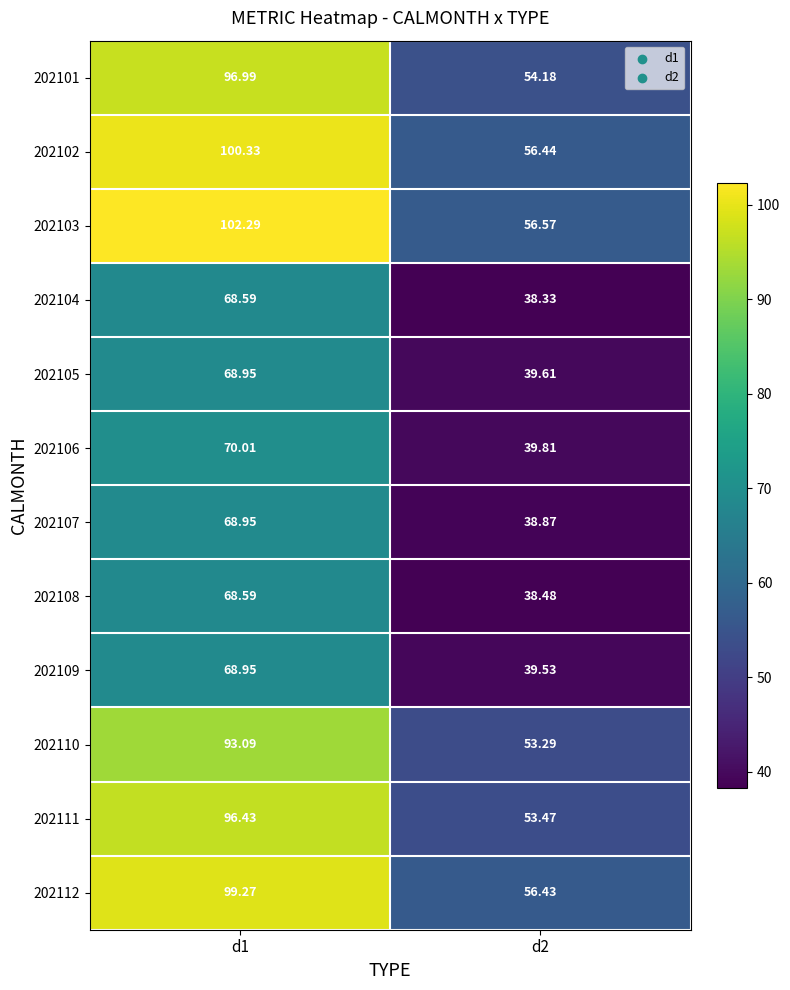

Is the value of 202103 at d2 greater than the value of 202101 at d2?

Yes